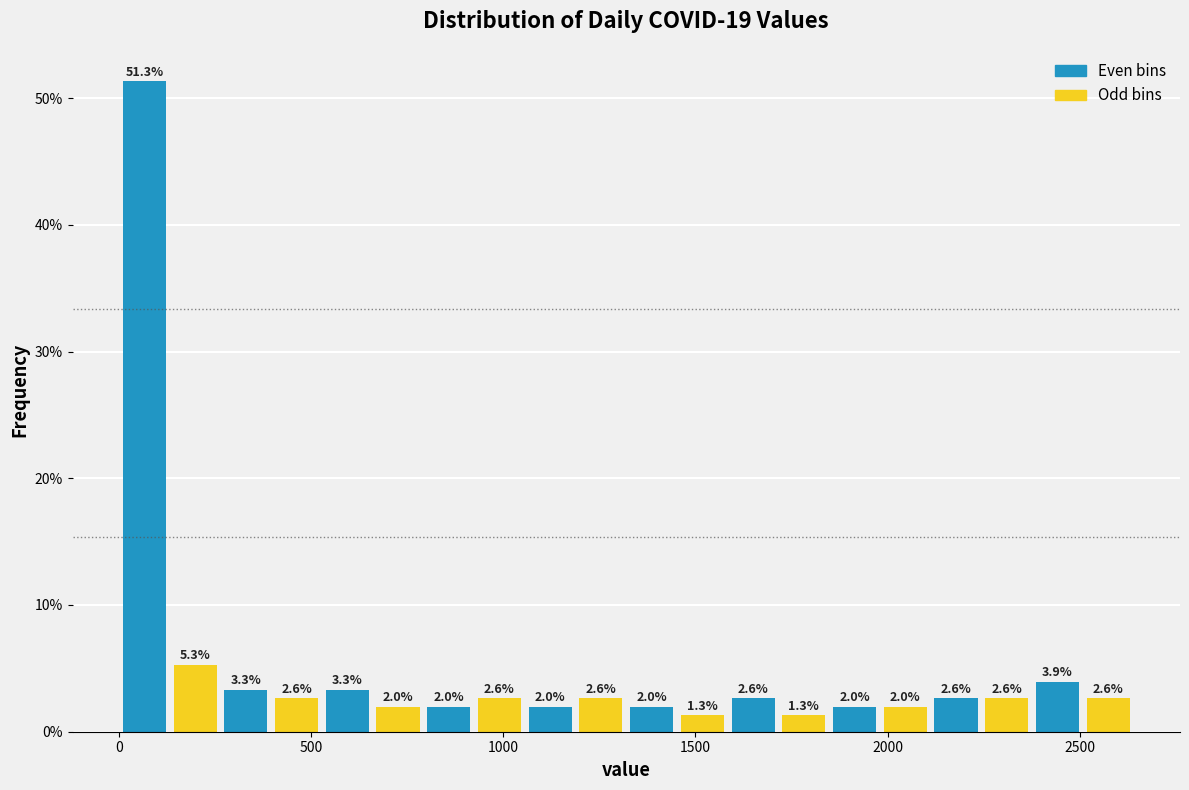

Read against the x-axis, roughly where is the centre of the tallest bar?

50